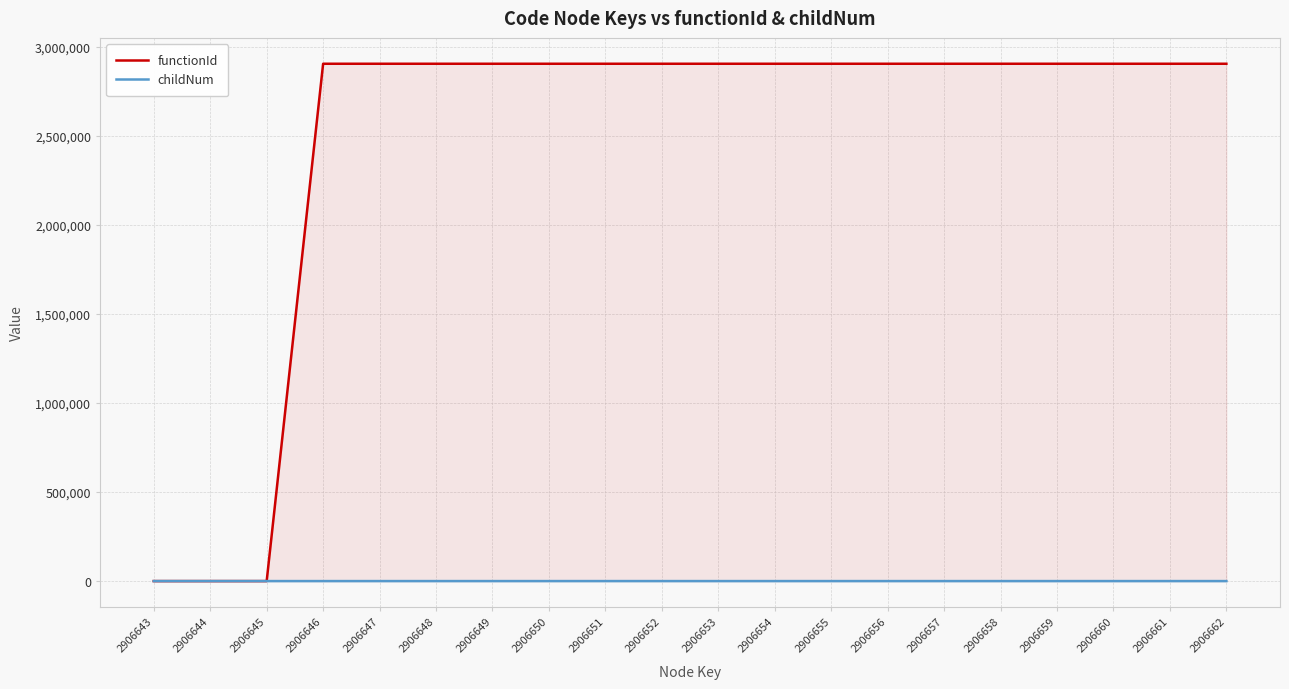

What is the sum of the childNum values at 2906662 and 2906661?

1